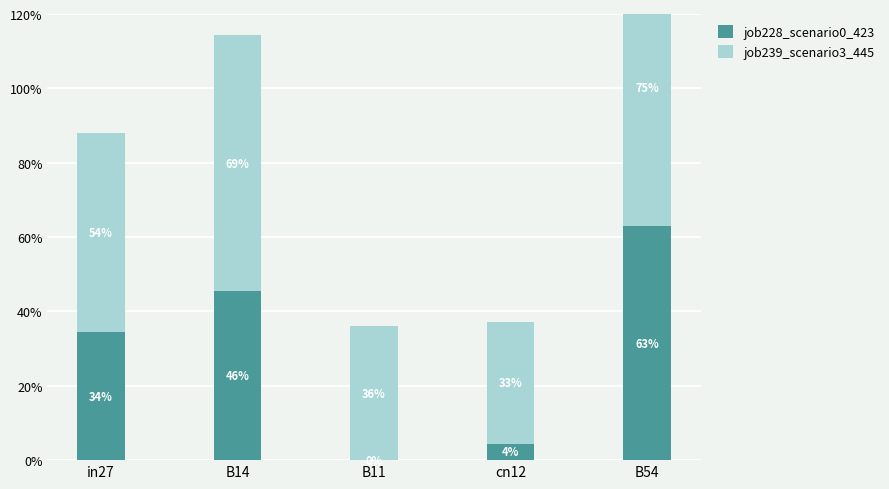

Are the bars horizontal?

No